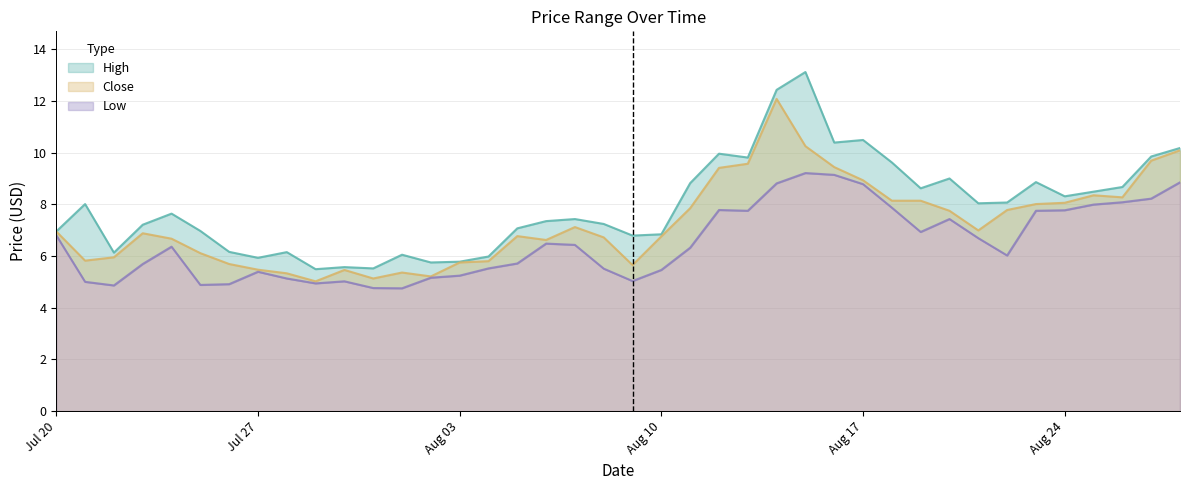

Which series has the widest spread of values?

High